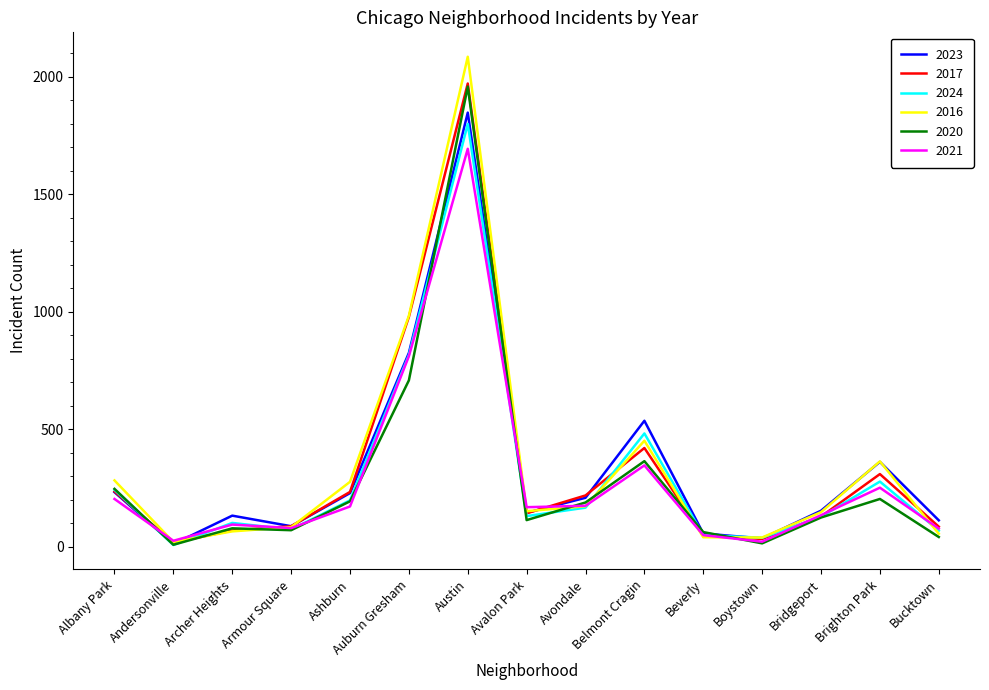

True or false: 2023 has a value of 904 at Belmont Cragin.

False